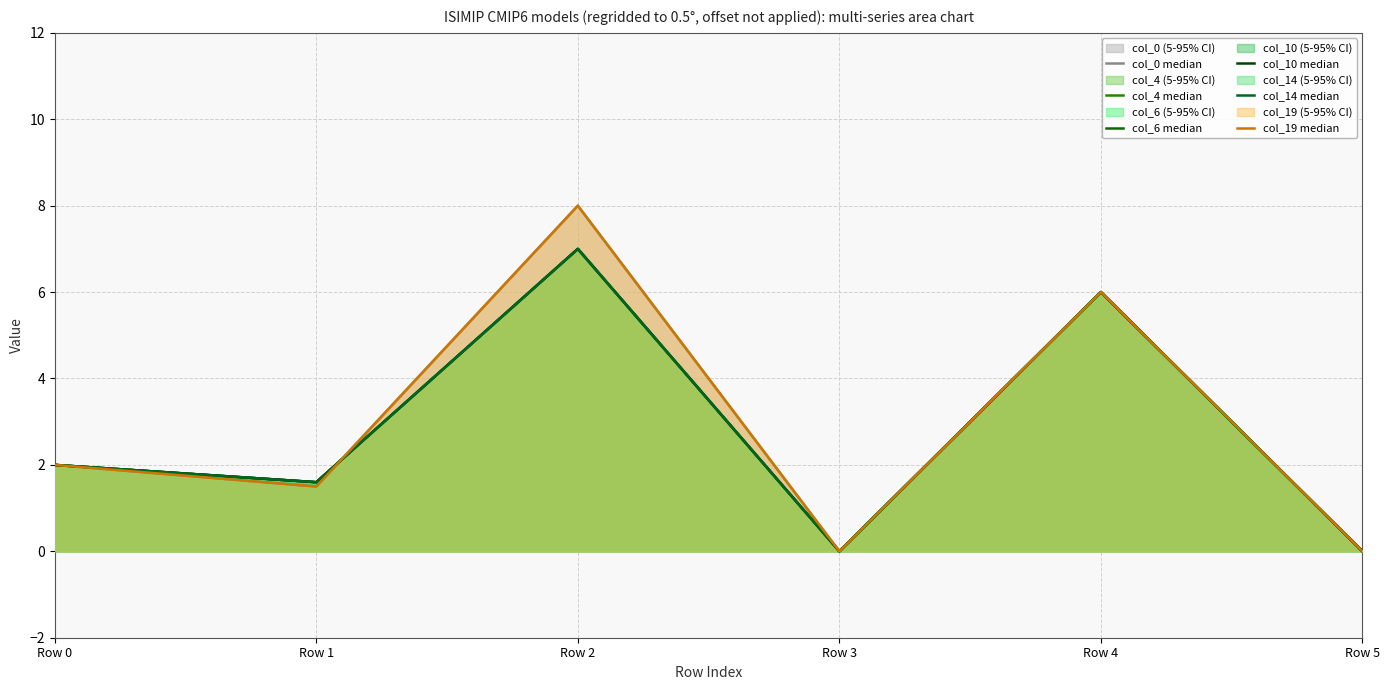

True or false: col_19 median and col_10 median cross at least once.

True